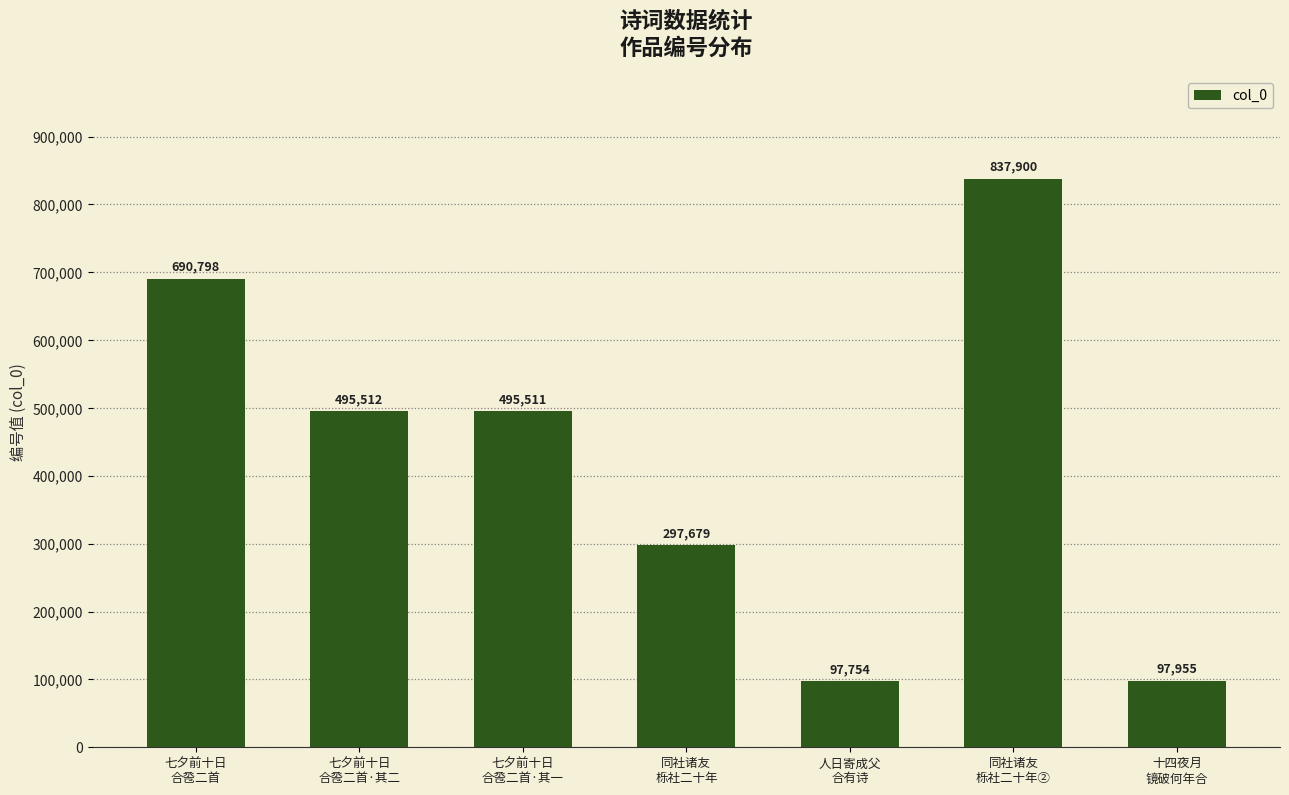

Where is the data nearest to the value 467827?

七夕前十日
合卺二首·其一